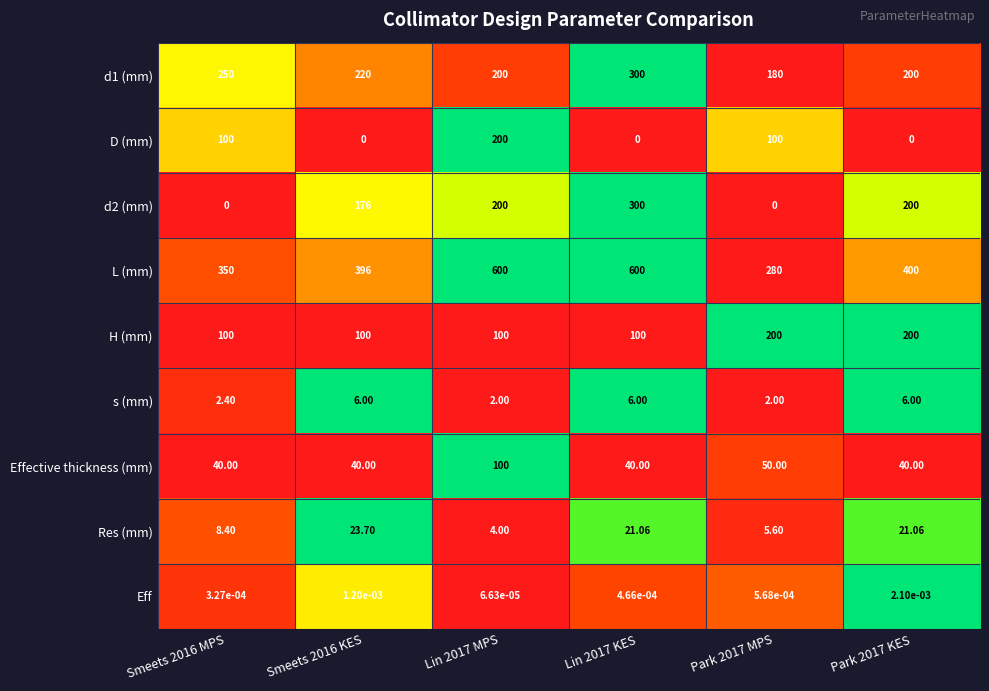

Which series has the largest total across all categories?

L (mm)